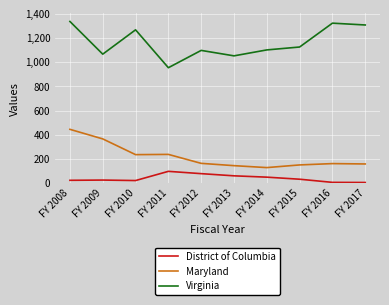

Is it true that Maryland equals 238.0 at FY 2011?

True